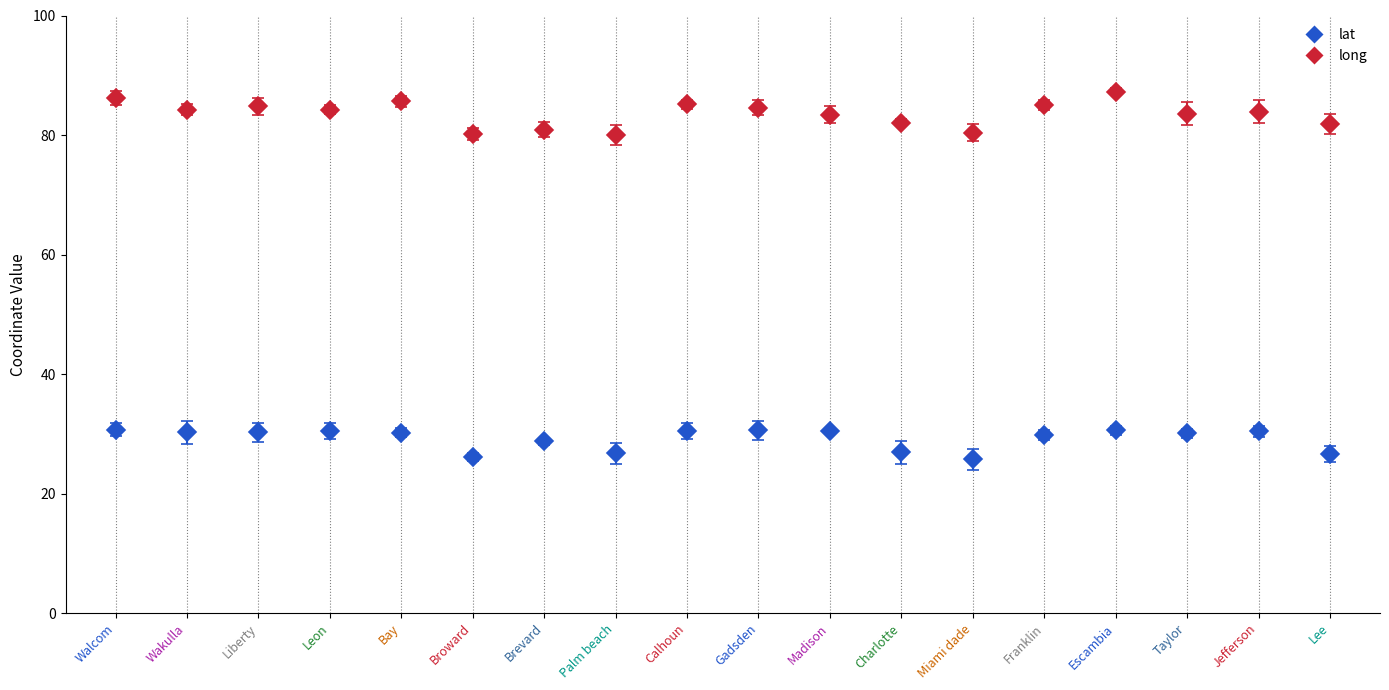

What is the difference between the highest and lowest values at Gadsden?

54.0